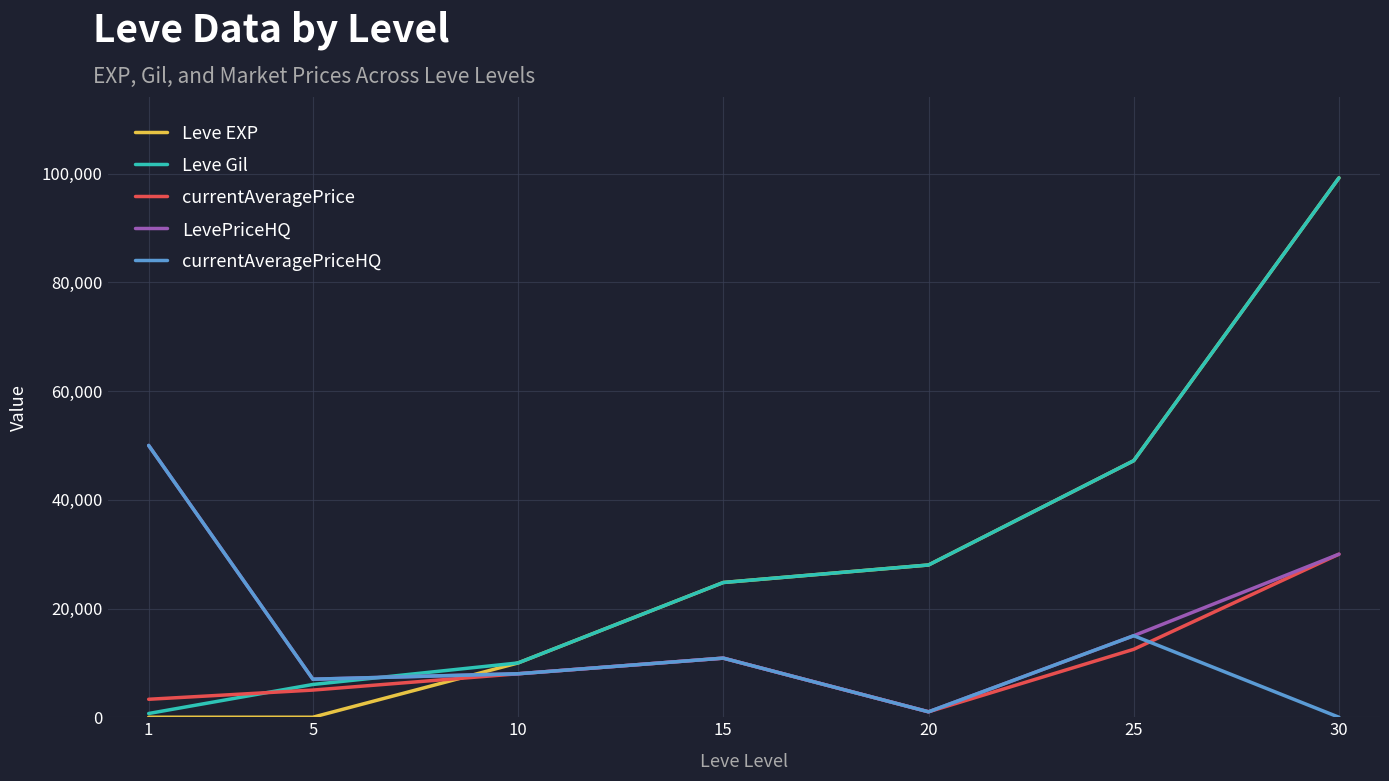

At which label is LevePriceHQ closest to 25500?

30